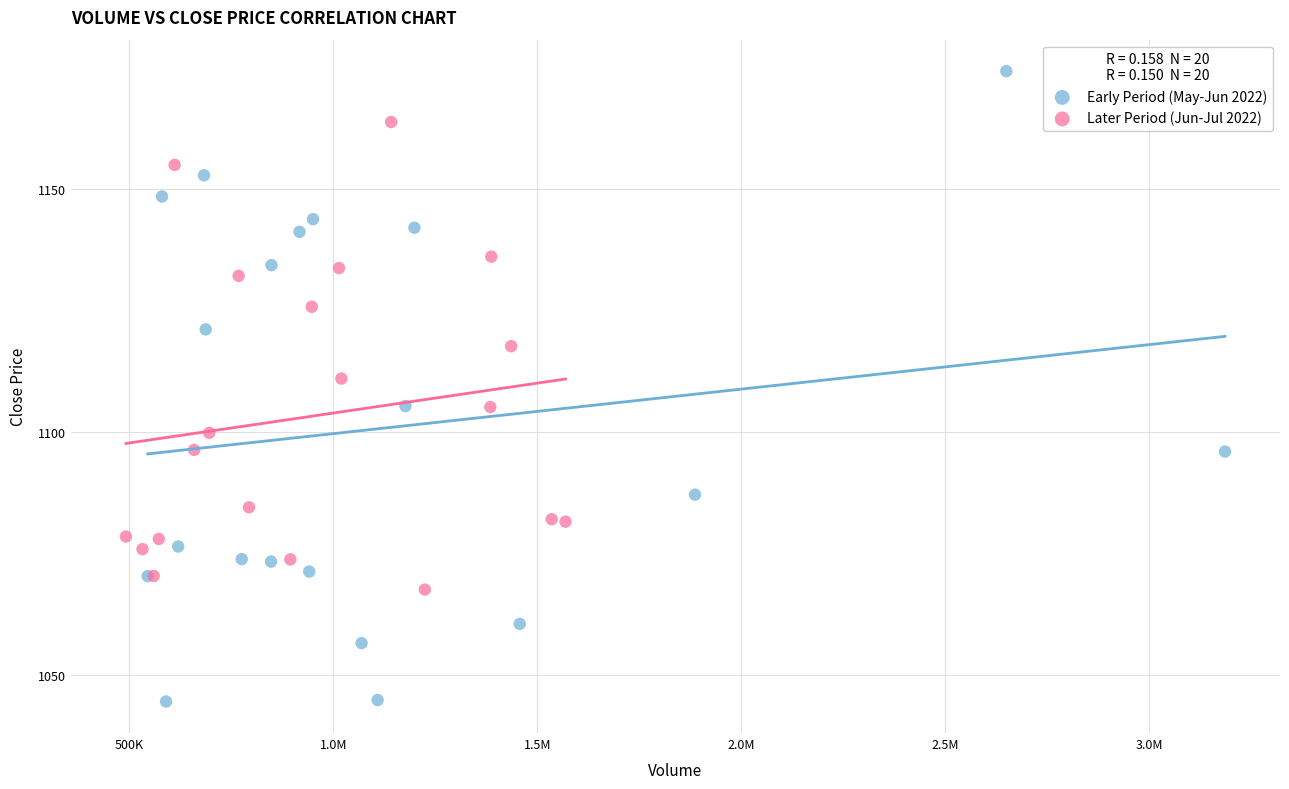

Which series has the largest Y range (max minus min)?

Early Period (May-Jun 2022)